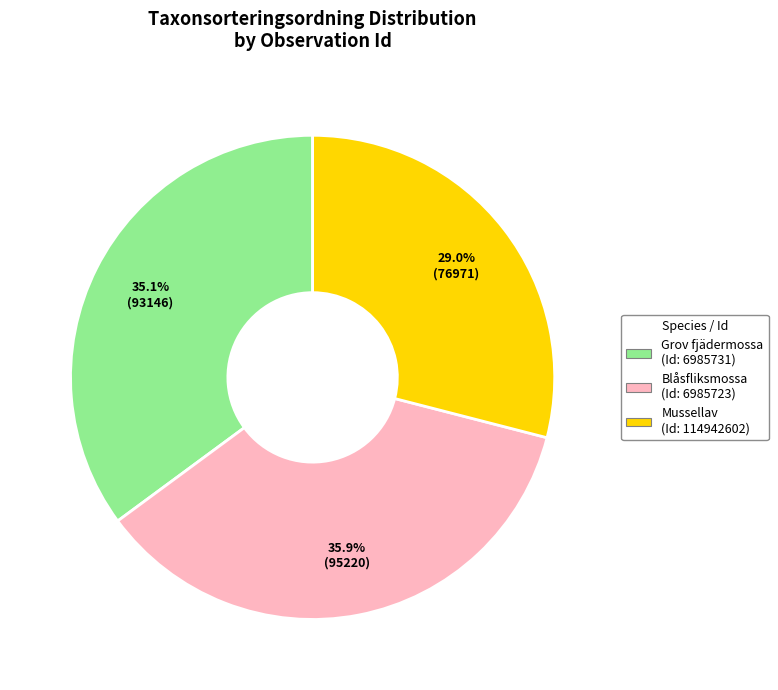

Is there any slice that represents more than half of the pie?

No